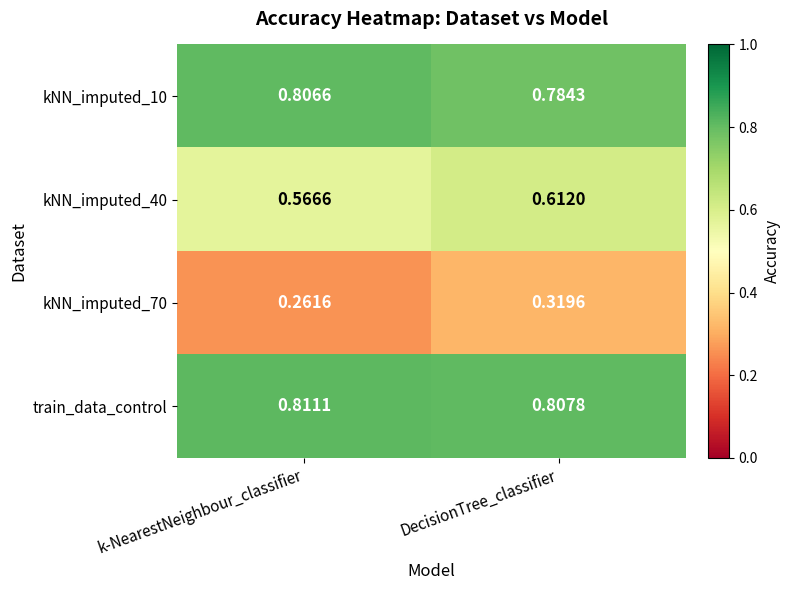

At which label is kNN_imputed_10 closest to 0?

DecisionTree_classifier